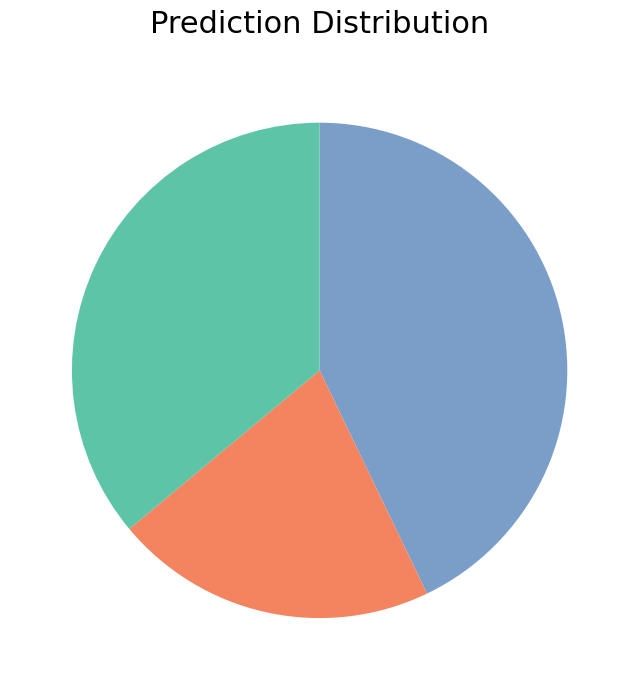

Is there a majority slice in this chart?

No